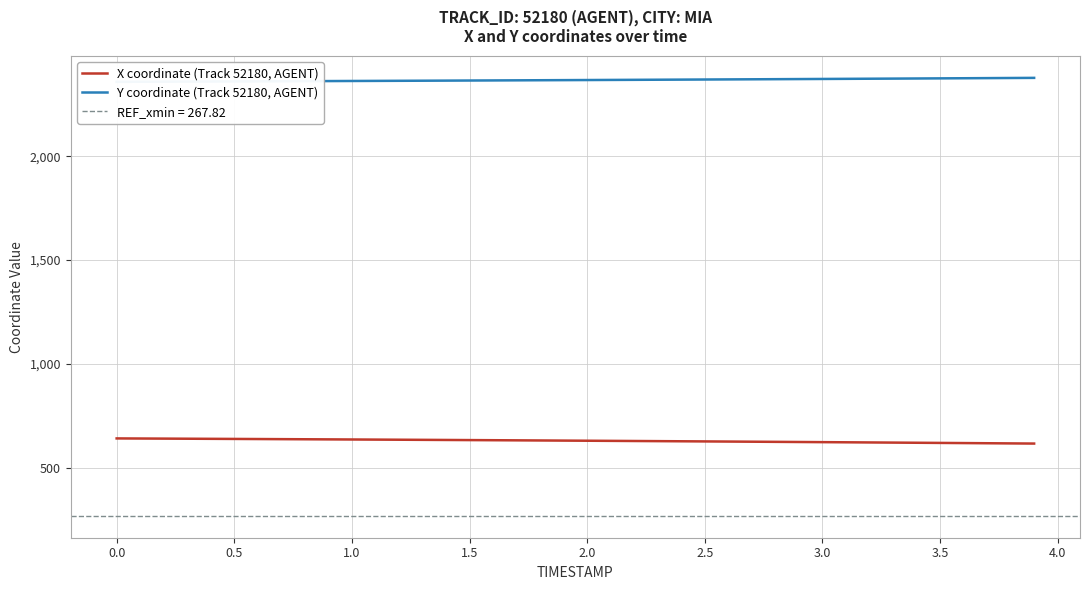

What is the maximum value for X coordinate (Track 52180, AGENT)?

640.8